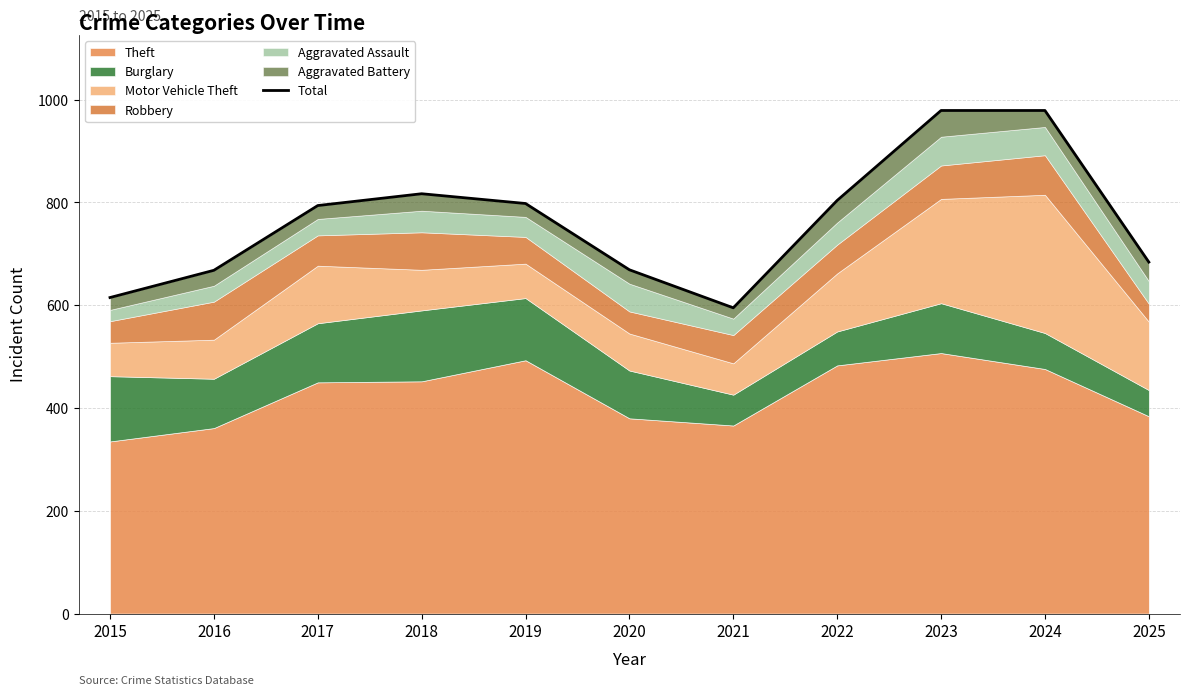

What is the difference between the maximum and minimum values?

384